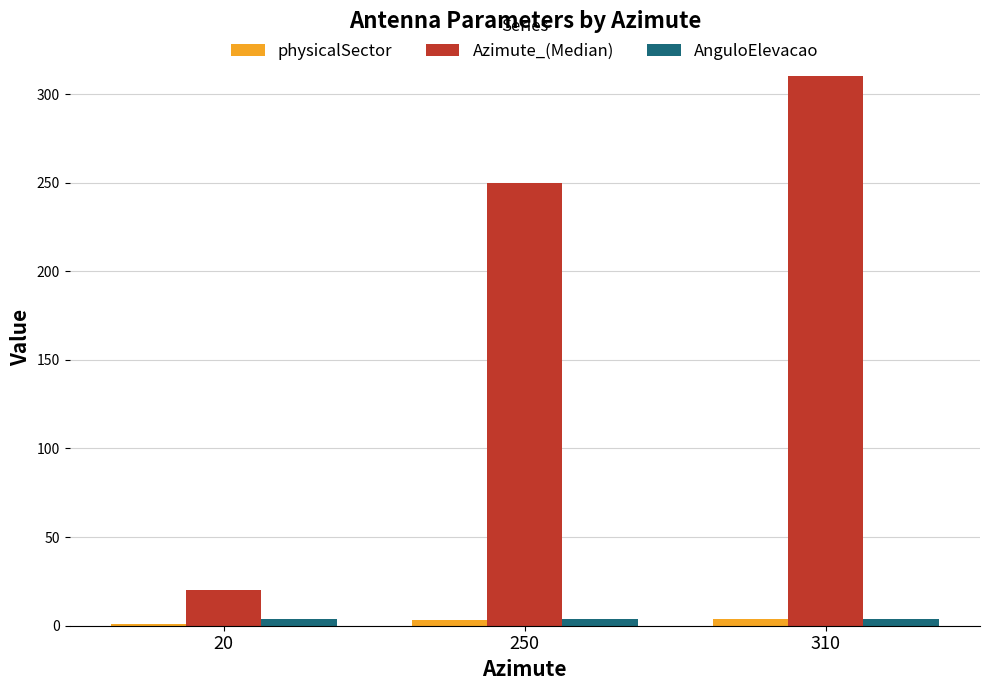

How many groups of bars are there?

3